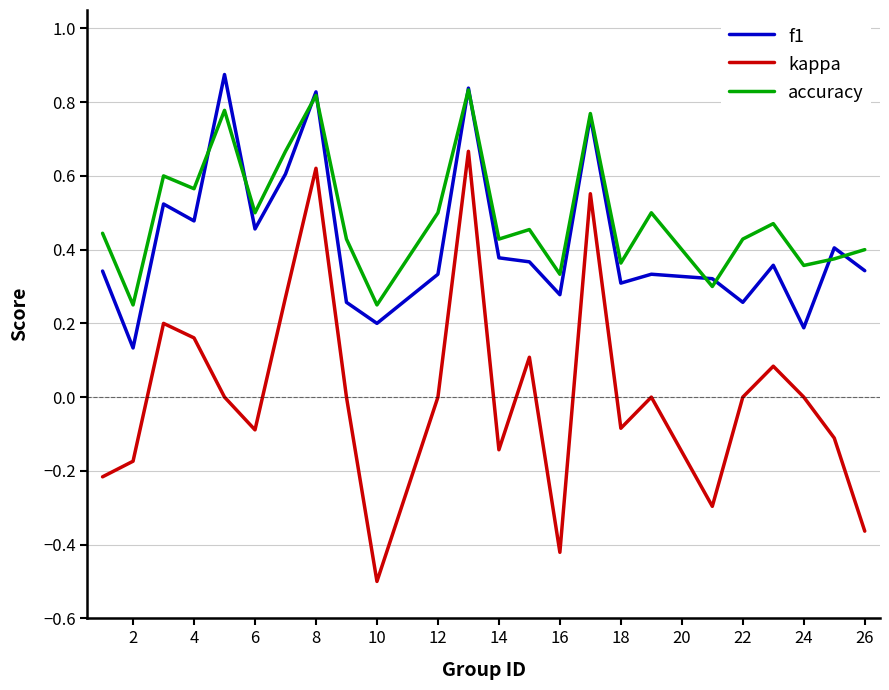

Which series has the widest spread of values?

kappa